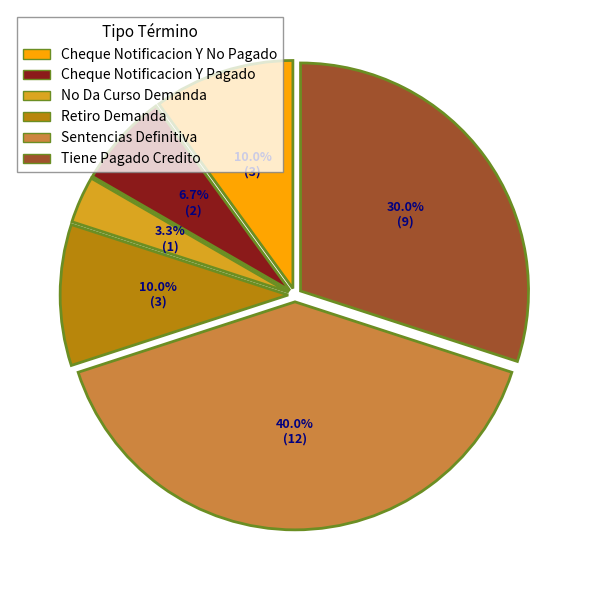

Count the number of slices in the pie.

6